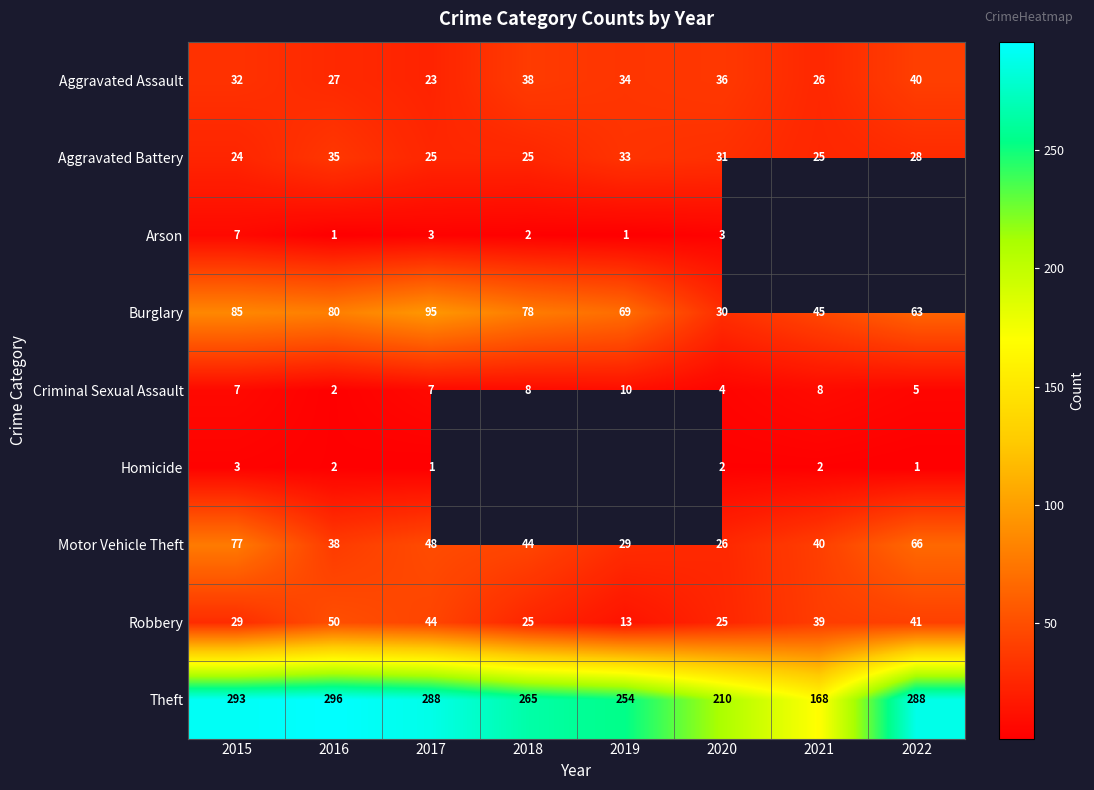

Which series changed the most between 2016 and 2020?

Theft